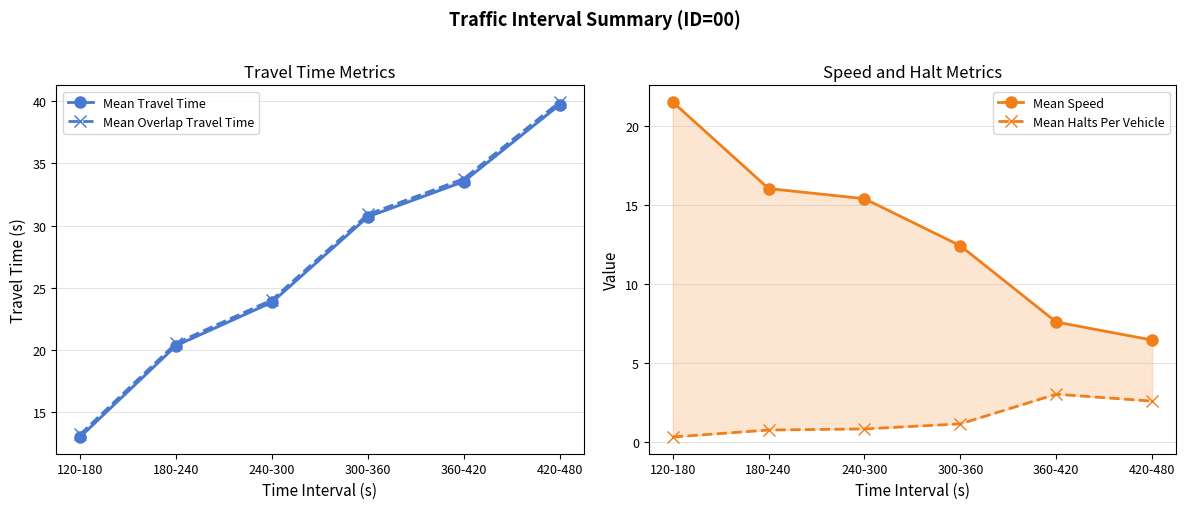

What is the total value across all series at 420-480?

88.7